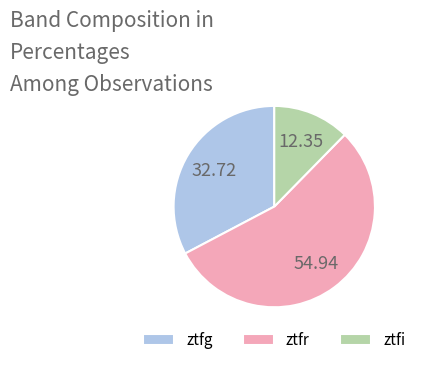

Is the sum of ztfi and ztfr greater than half?

Yes